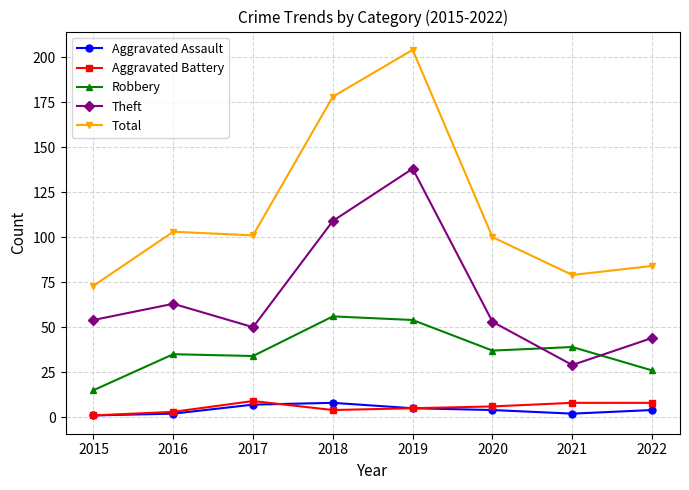

At which category is the sum across all series the highest?

2019